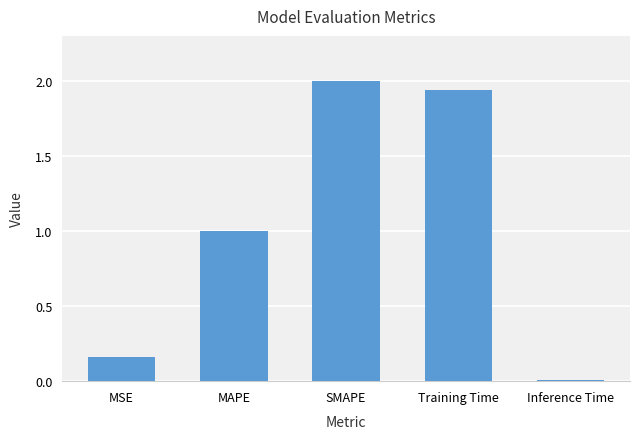

The value at MAPE is 1.4. True or false?

False